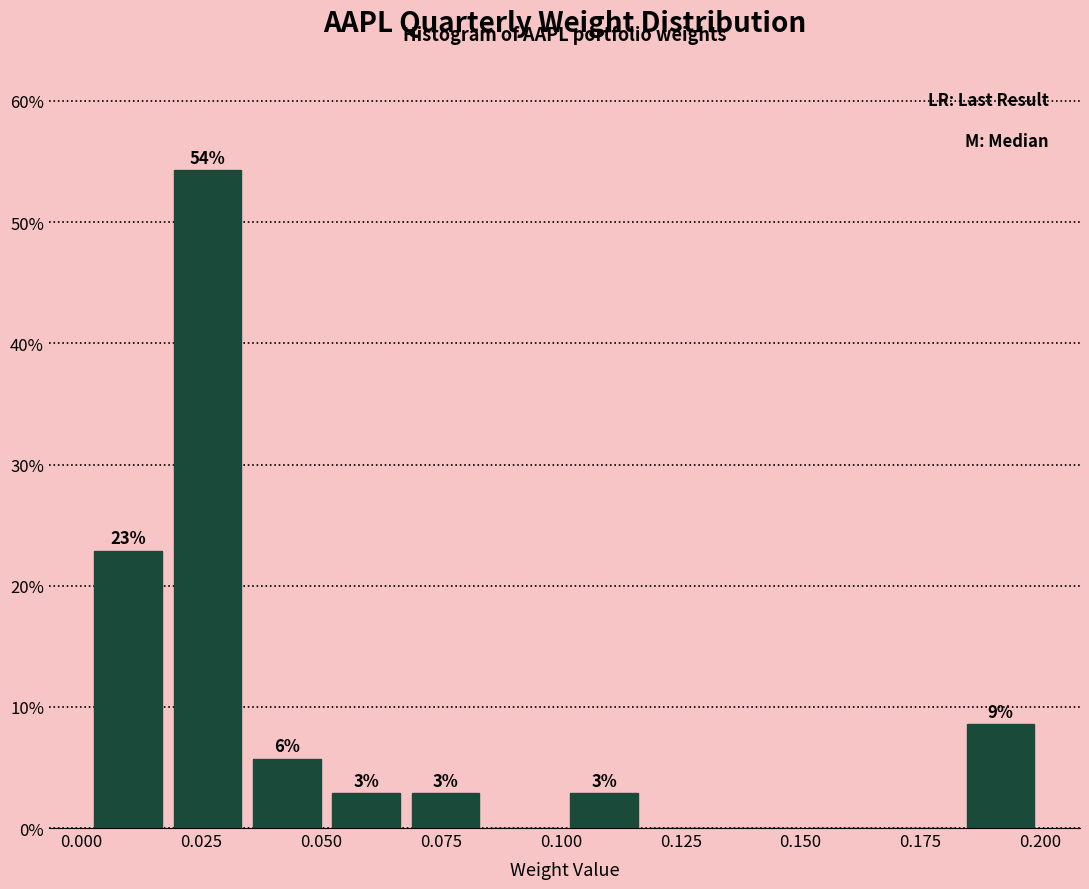

Read against the x-axis, roughly where is the centre of the tallest bar?

0.025